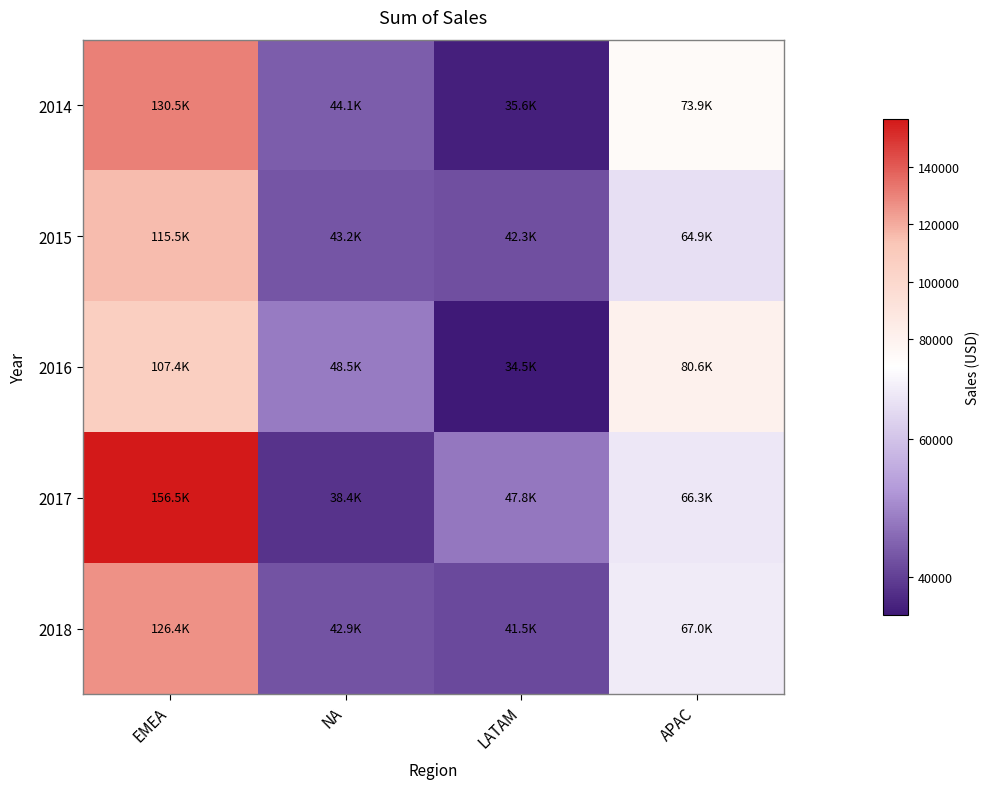

Which has a higher value, LATAM or EMEA?

EMEA